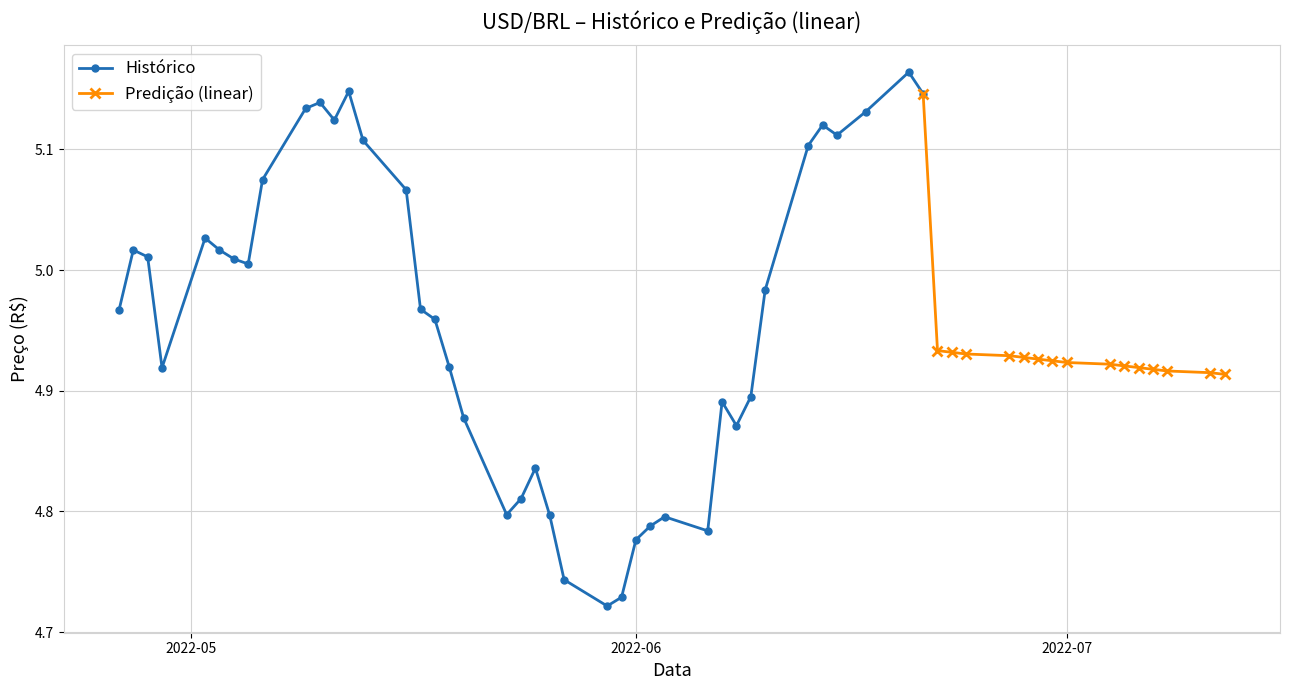

Is it true that the value at 2022-06-21 is 7.6?

False